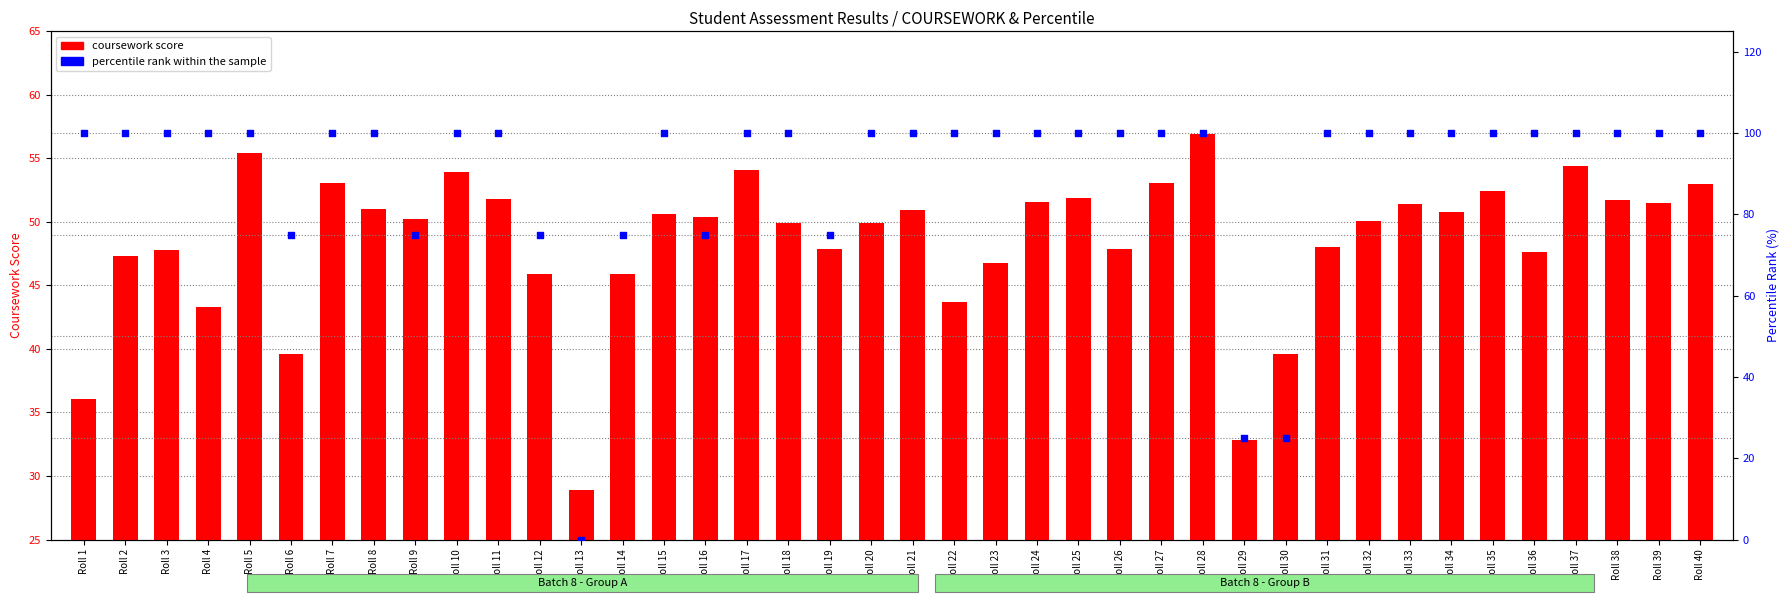

What are all the series names shown in the legend?

coursework score, percentile rank within the sample